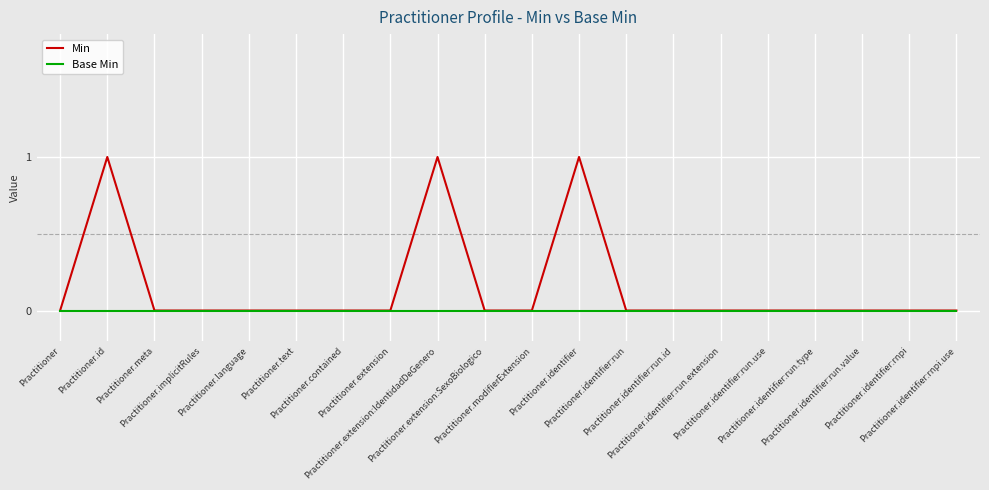

Count the Min values in the range 0 to 1.

20